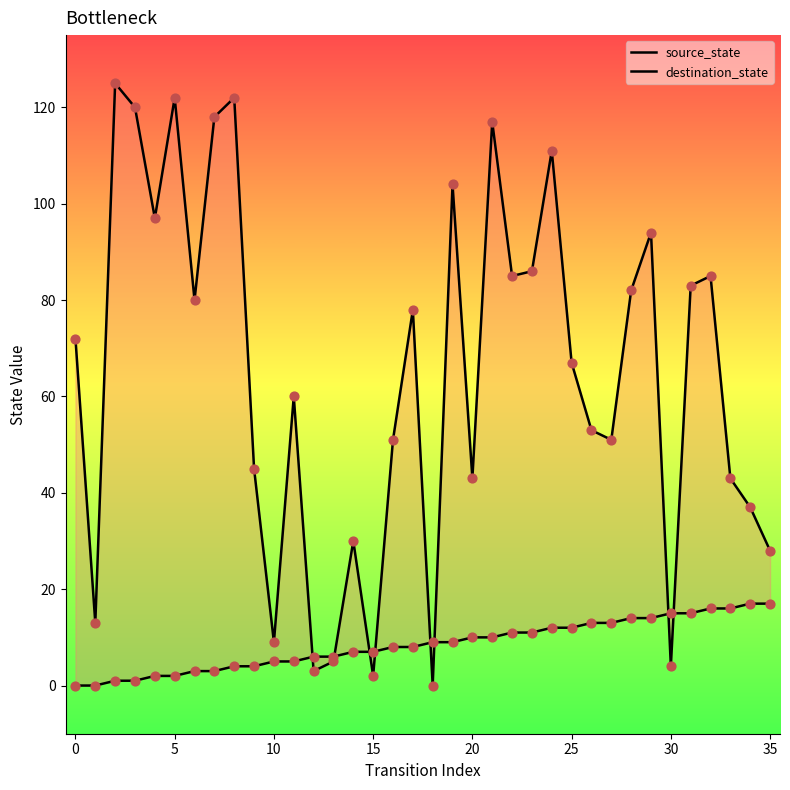

Which series reaches the maximum Y coordinate?

destination_state